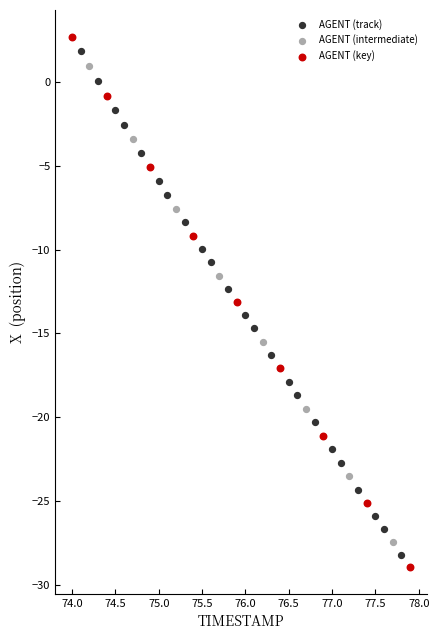

Which series has the widest spread of Y values?

AGENT (key)